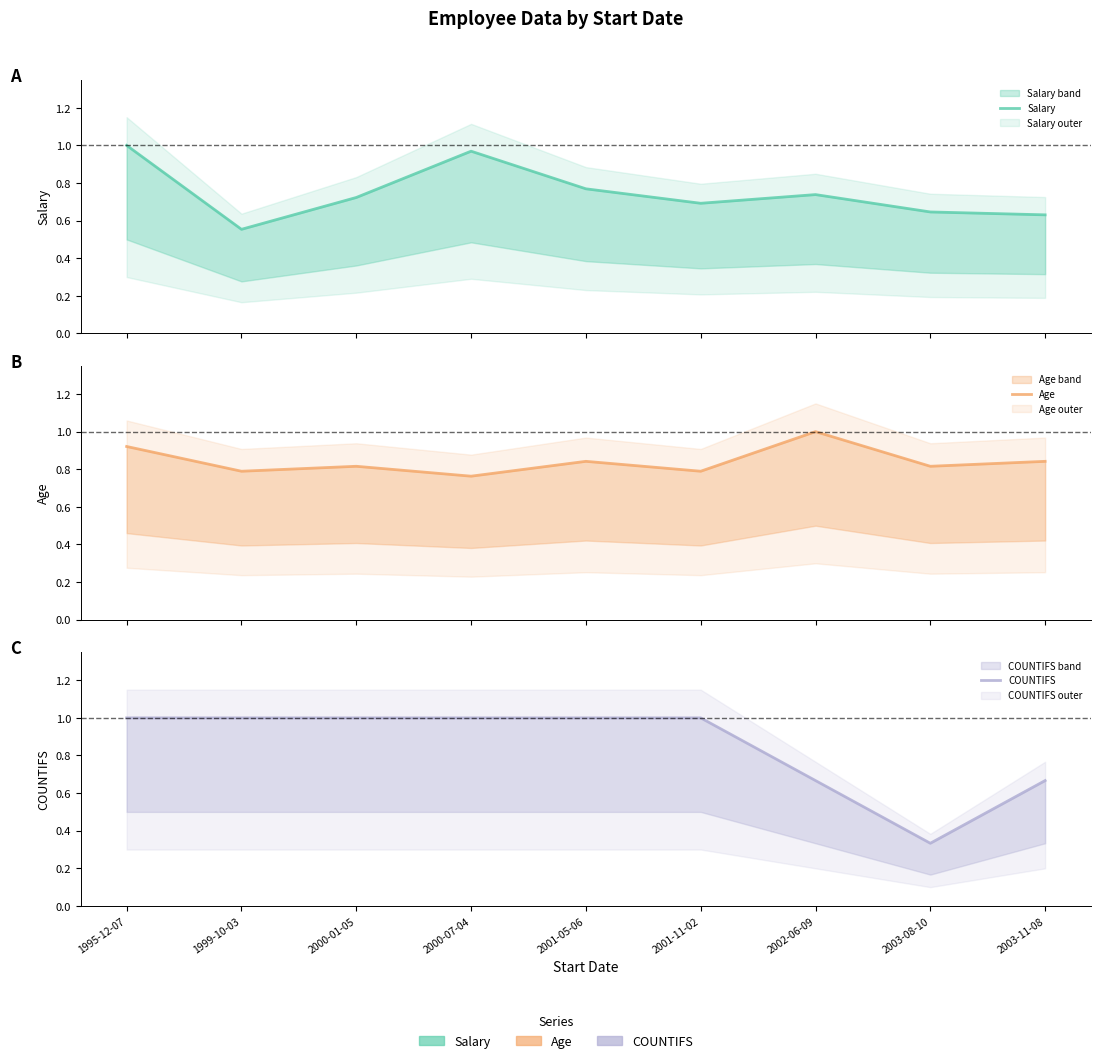

Does the chart have visible grid lines?

No